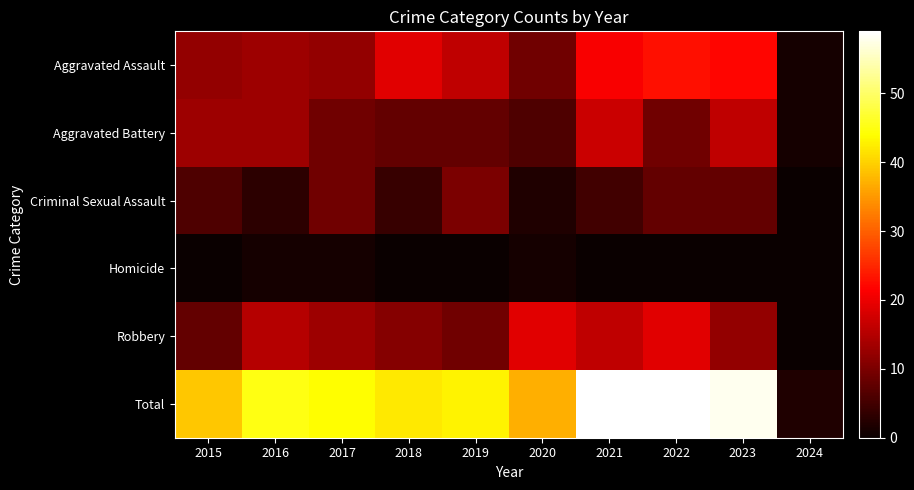

At how many categories does at least one series exceed 18?

9